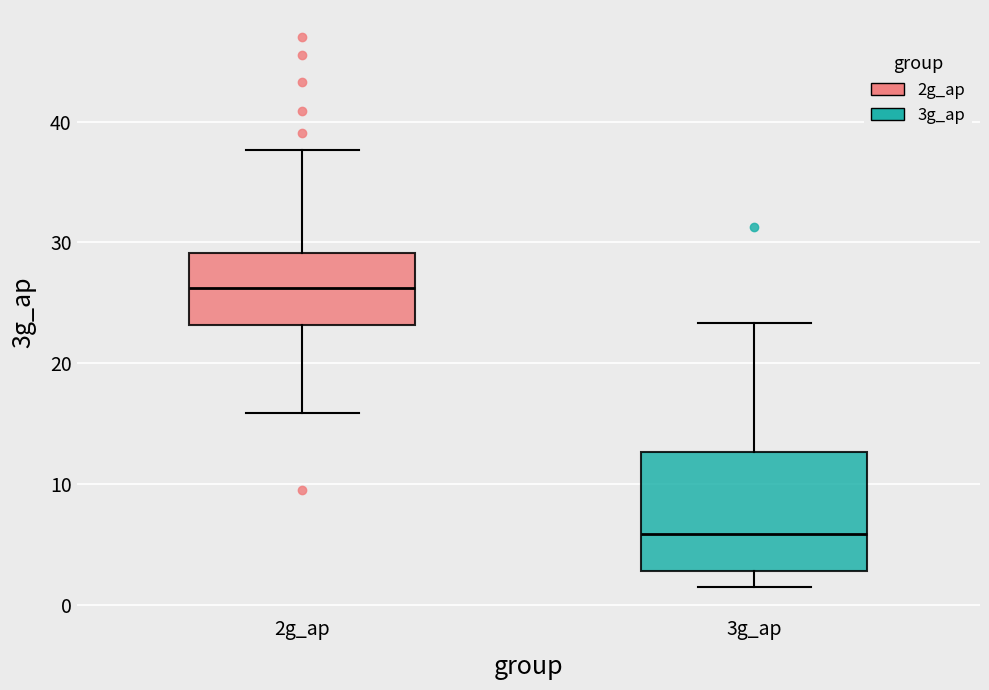

Which box is the tallest, from its lower edge to its upper edge?

3g_ap